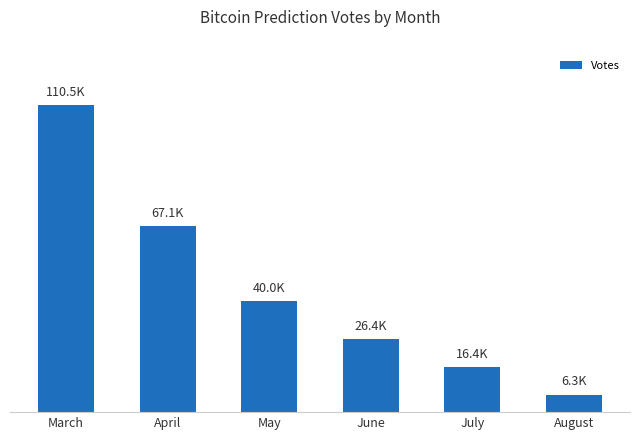

Between July and March, which is larger?

March